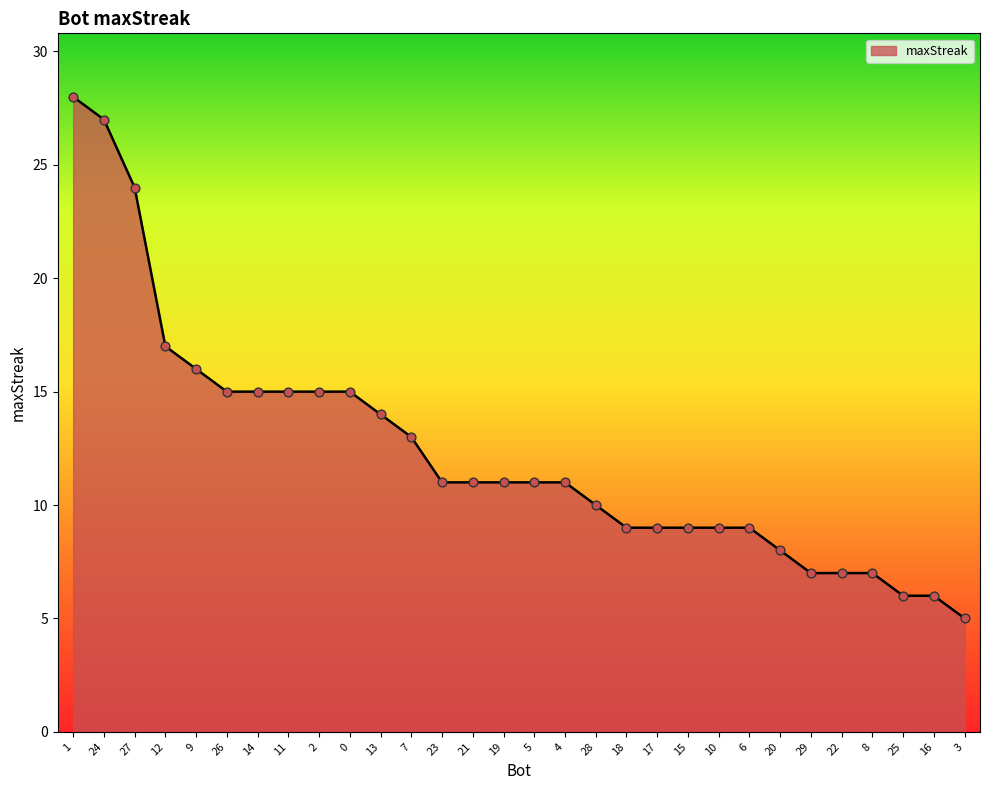

What is the ratio of the value at 13 to the value at 25?

2.3